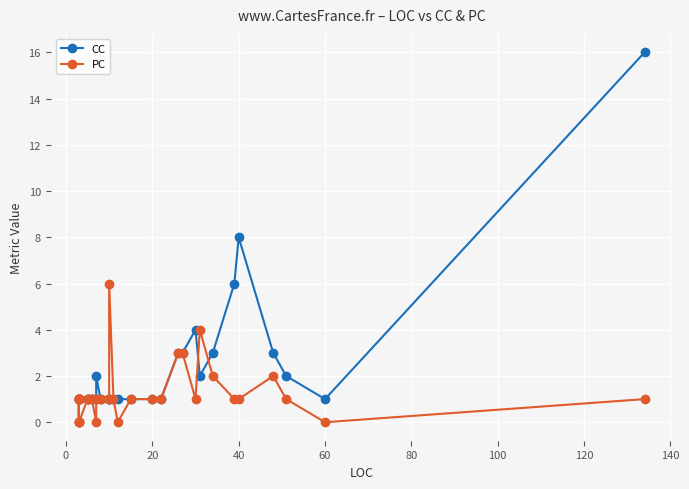

What are all the series names shown in the legend?

CC, PC